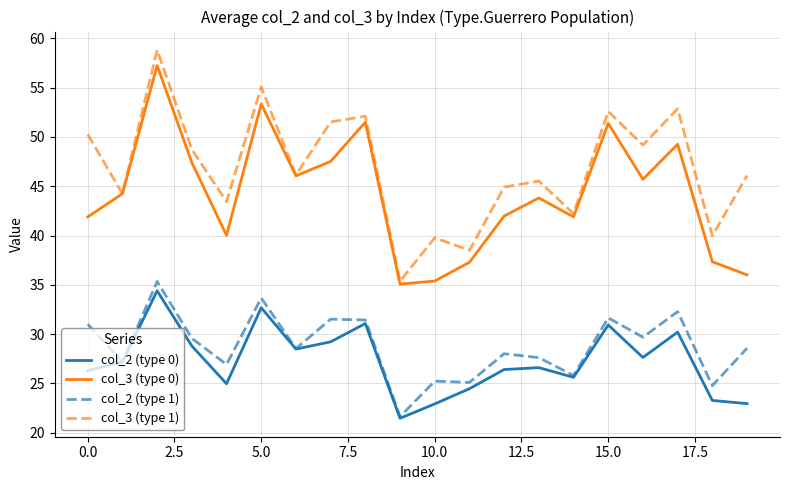

What are all the series names shown in the legend?

col_2 (type 0), col_3 (type 0), col_2 (type 1), col_3 (type 1)